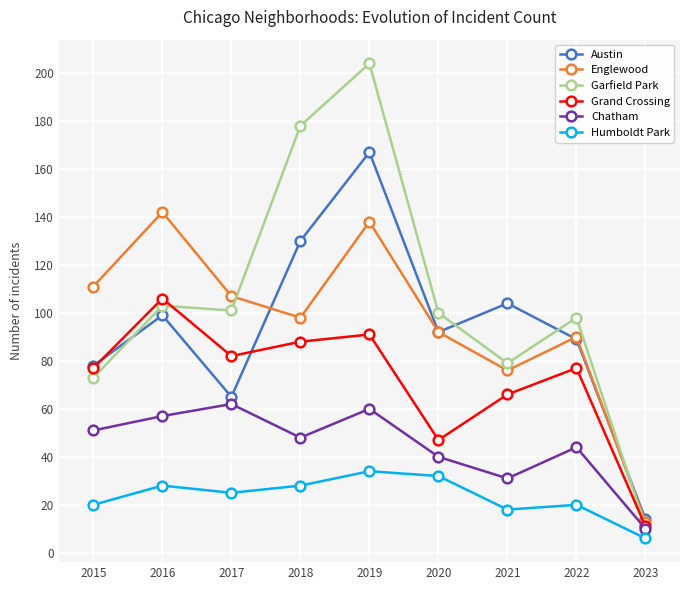

True or false: Englewood and Chatham cross at least once.

False